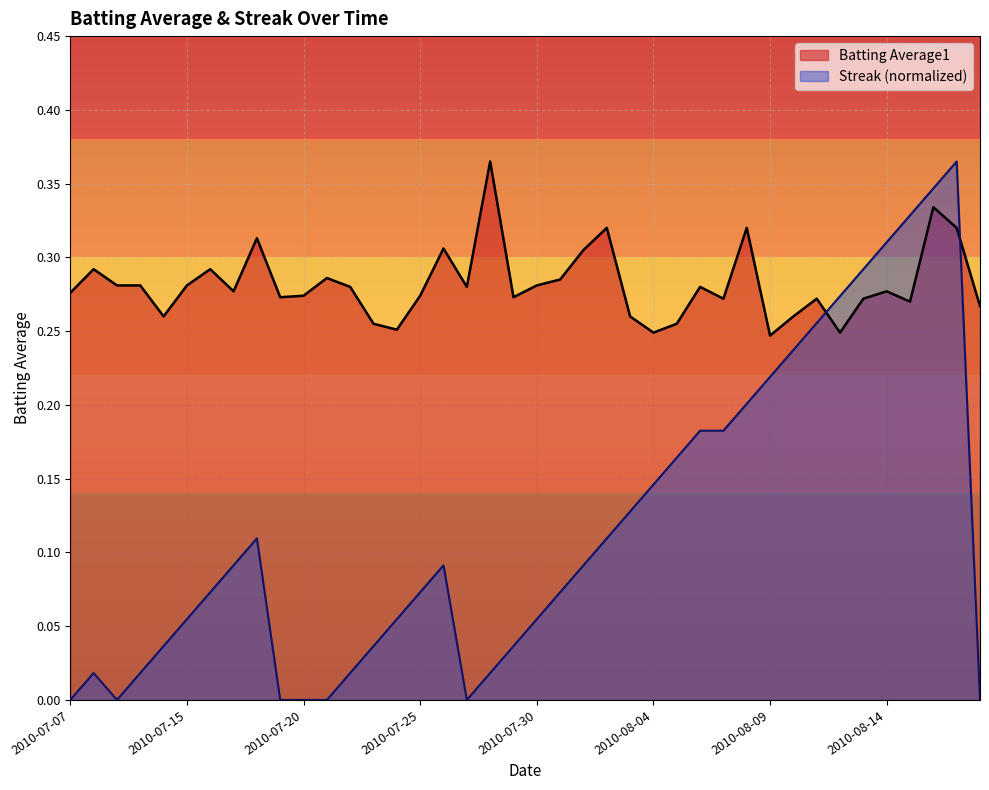

What is the difference between the maximum and minimum values in the Batting Average1 series?

0.1